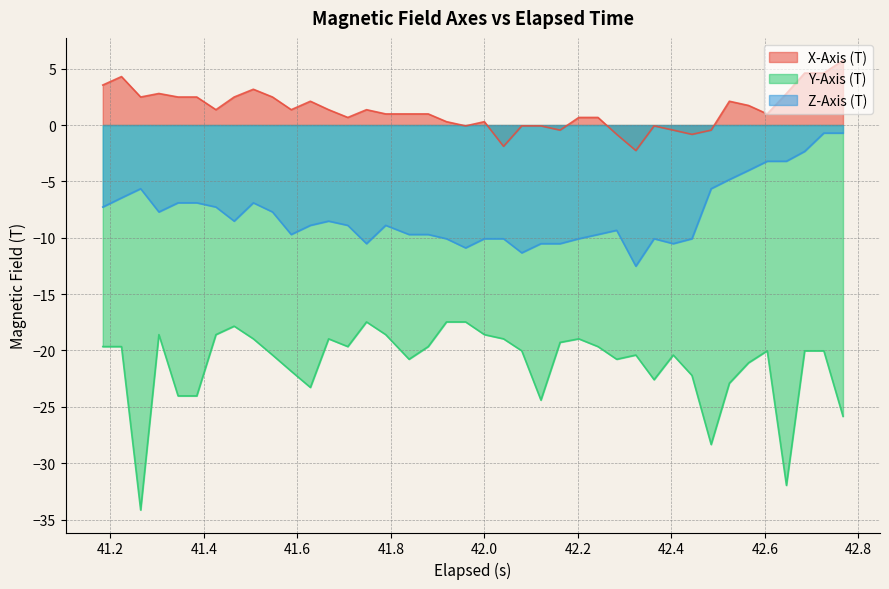

What is the minimum value for Z-Axis (T)?

-12.5